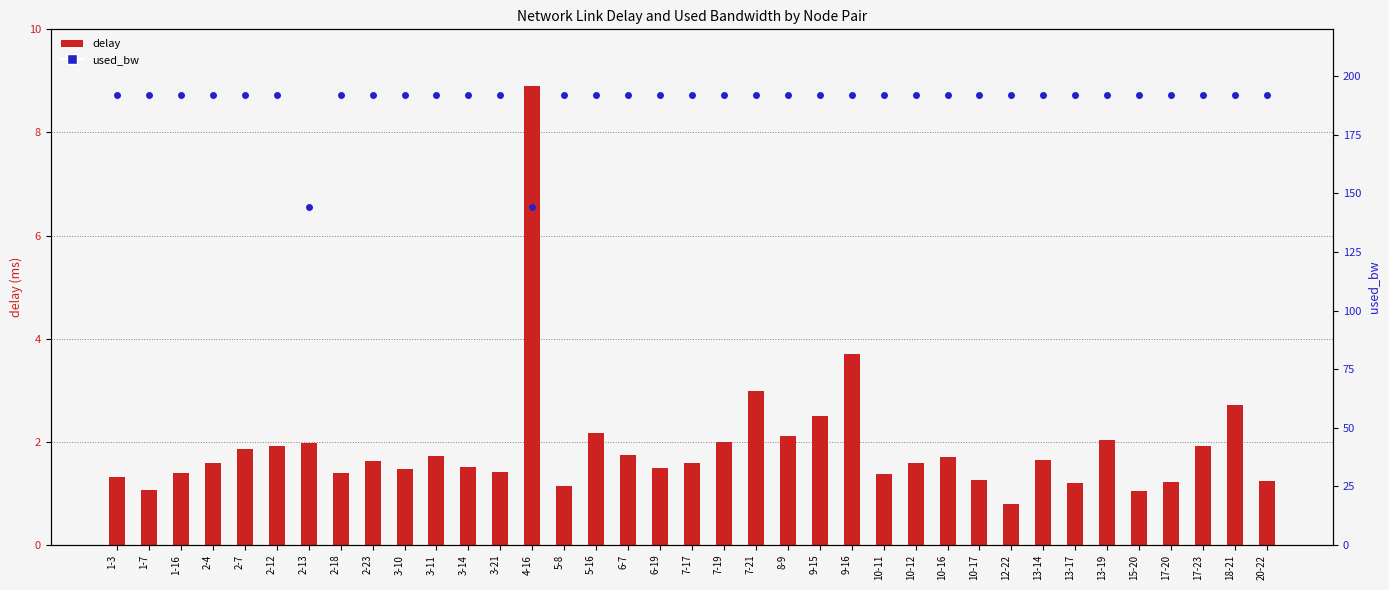

What is the total value across all series at 5-8?

193.1